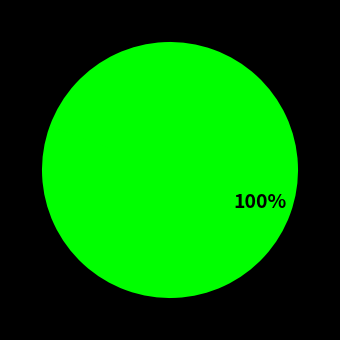

To the nearest percent, what is the average slice percentage?

50%